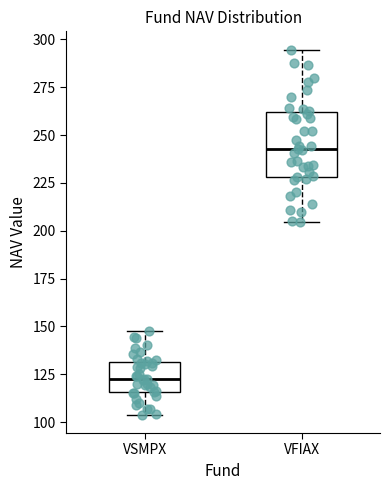

Reading left to right, transcribe this box plot: for each box, give where its median line is, the range the box spans, and where its two whiskers end, as read against the y-axis. The values are not printed on the chart, so give them approximately, as read against the axis.

VSMPX: median 125, box 115 to 130, whiskers 105 to 145
VFIAX: median 245, box 230 to 260, whiskers 205 to 295